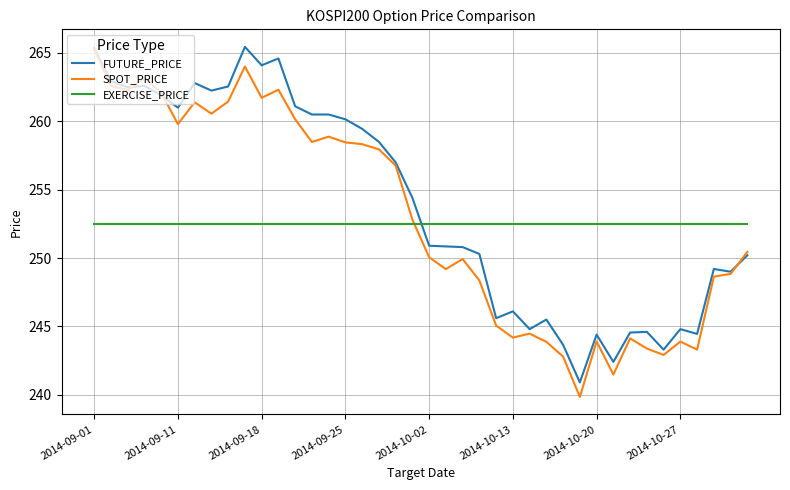

True or false: EXERCISE_PRICE and SPOT_PRICE cross at least once.

True